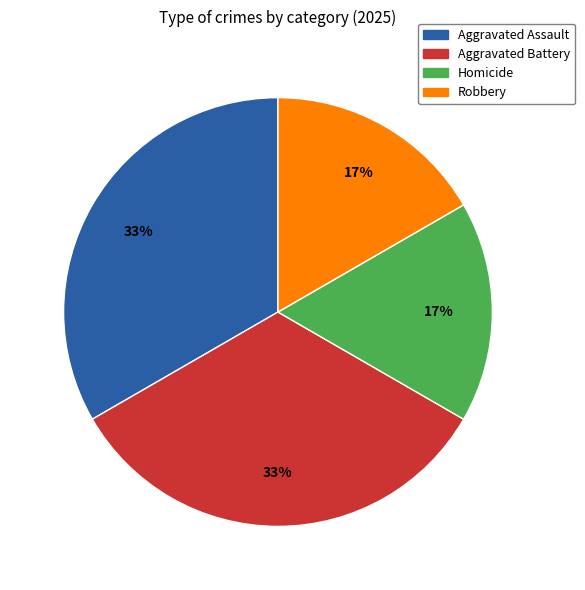

To the nearest percent, what is the average slice percentage?

25%